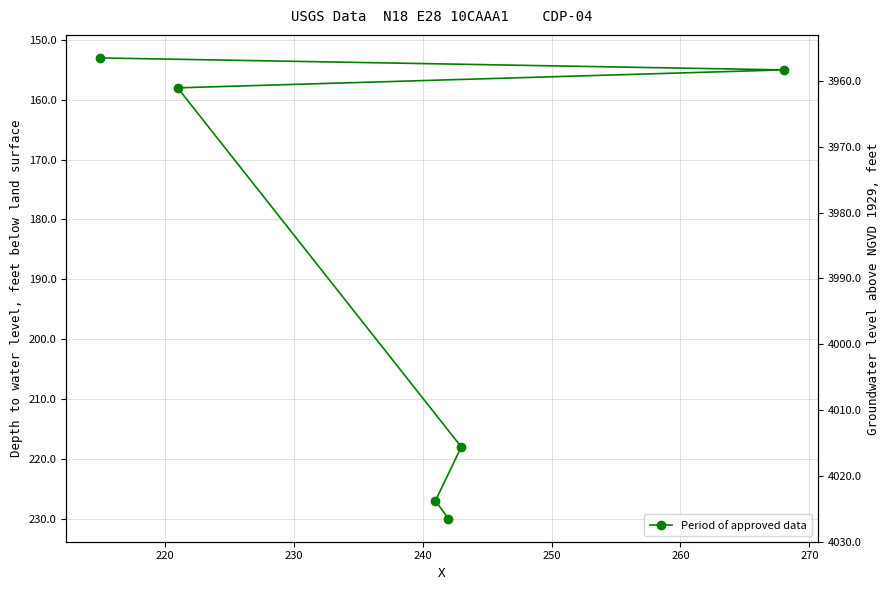

What is the change in value from 220 to 250?

+72